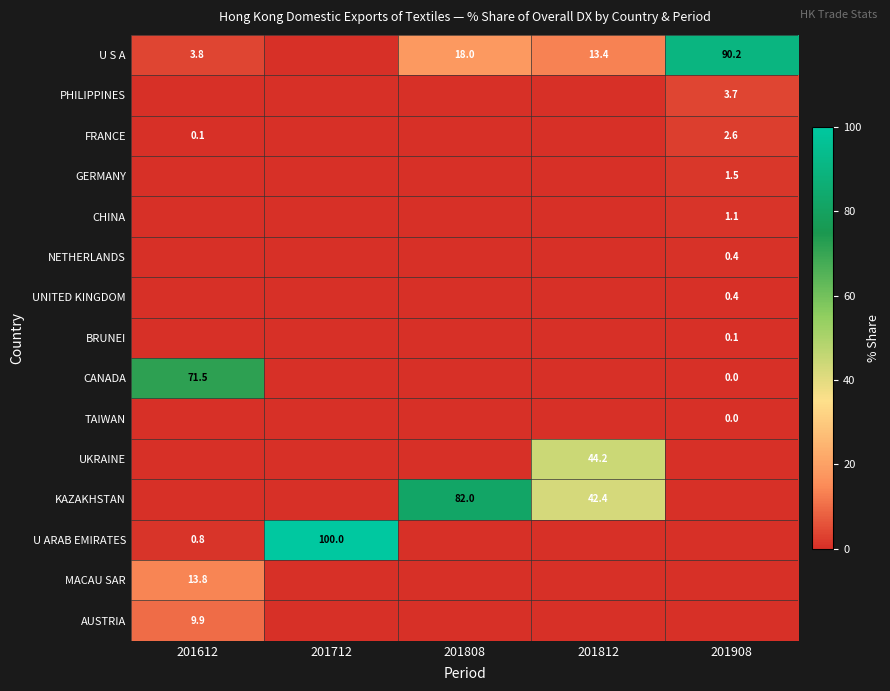

The UKRAINE series shows 44.2 at 201812. True or false?

True